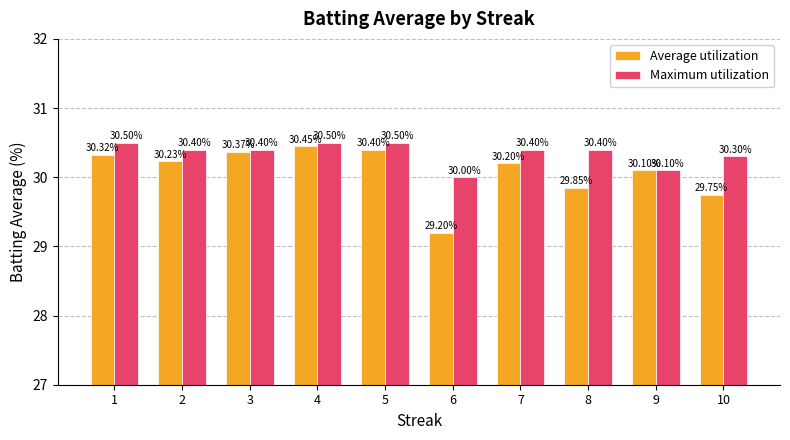

Rank the series at 2 from highest to lowest value.

Maximum utilization, Average utilization